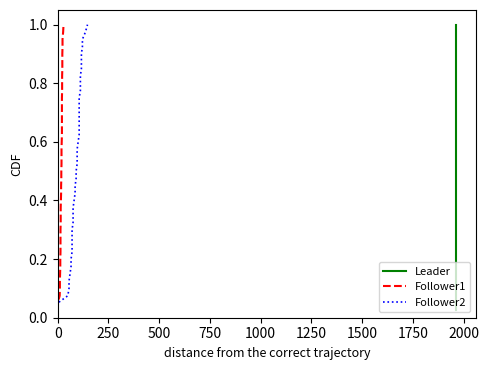

True or false: Follower2 and Leader cross at least once.

False